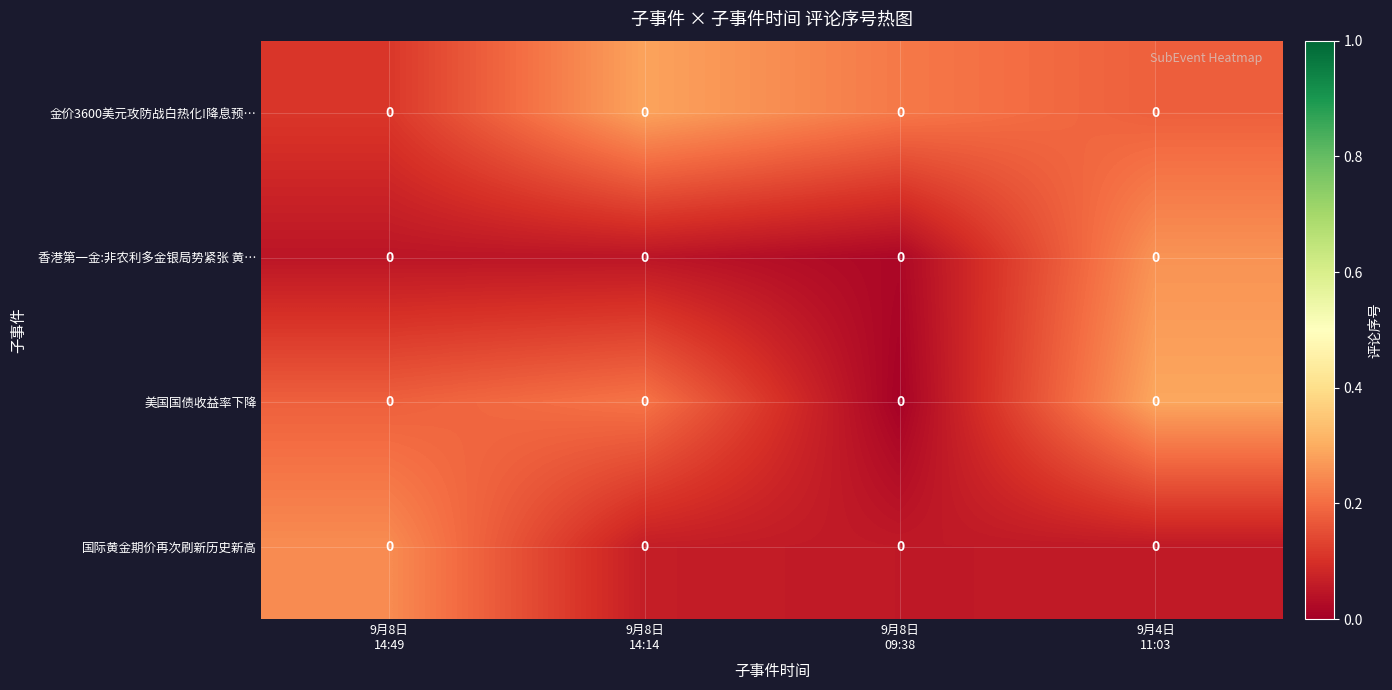

The value of 国际黄金期价再次刷新历史新高 at 9月4日 11:03 is 0.1. True or false?

False